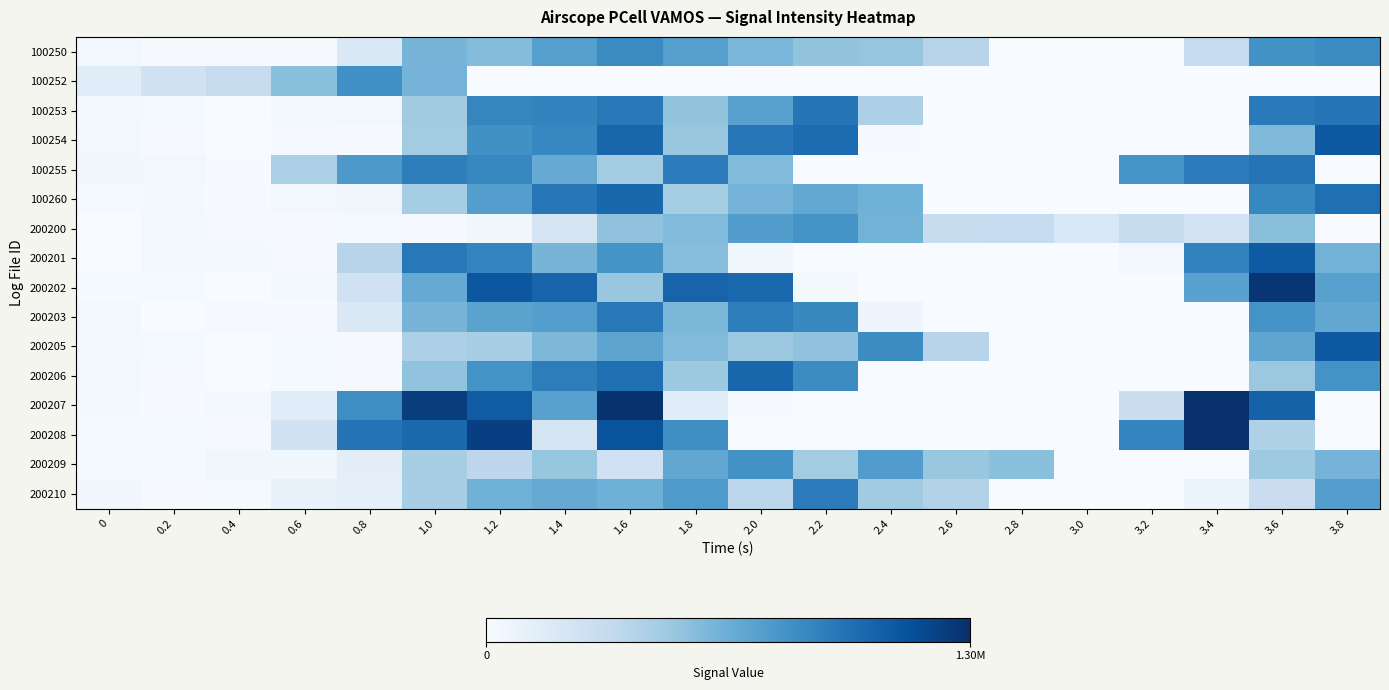

Between 2.8 and 3.6, which is larger?

3.6